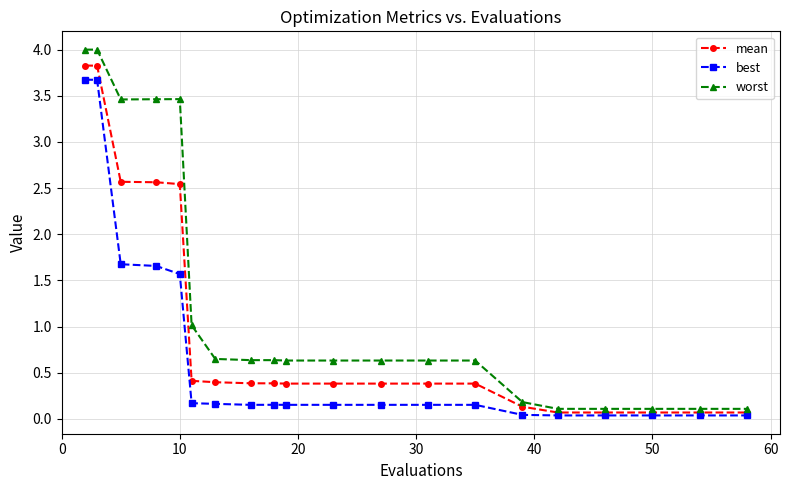

List the series in order of their overall mean, lowest first.

best, mean, worst